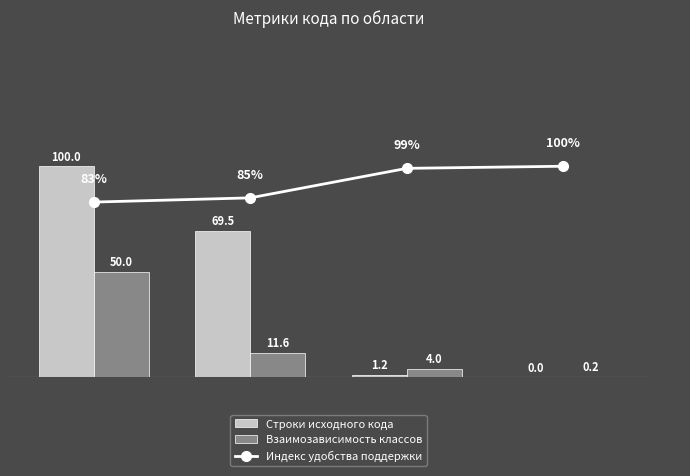

What is the difference between the highest and lowest values at Тип?

97.8